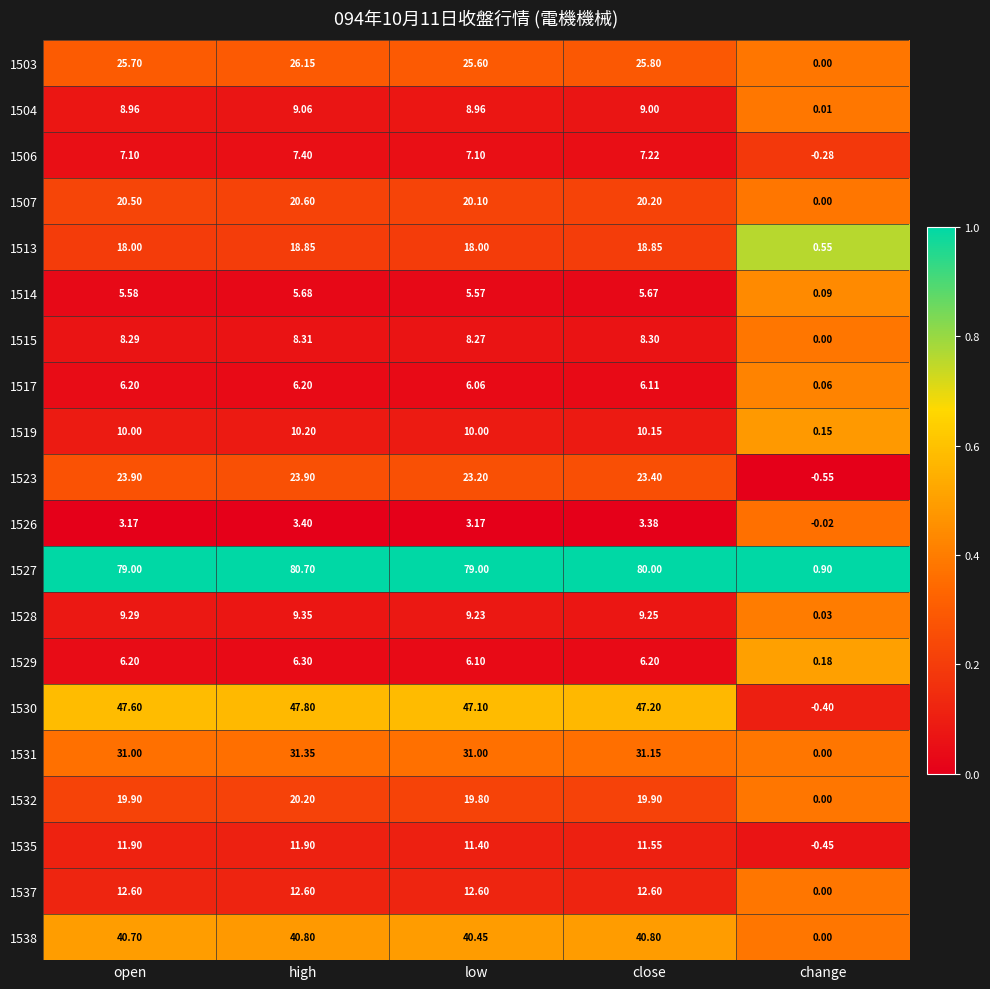

Which series has the largest total across all categories?

1527